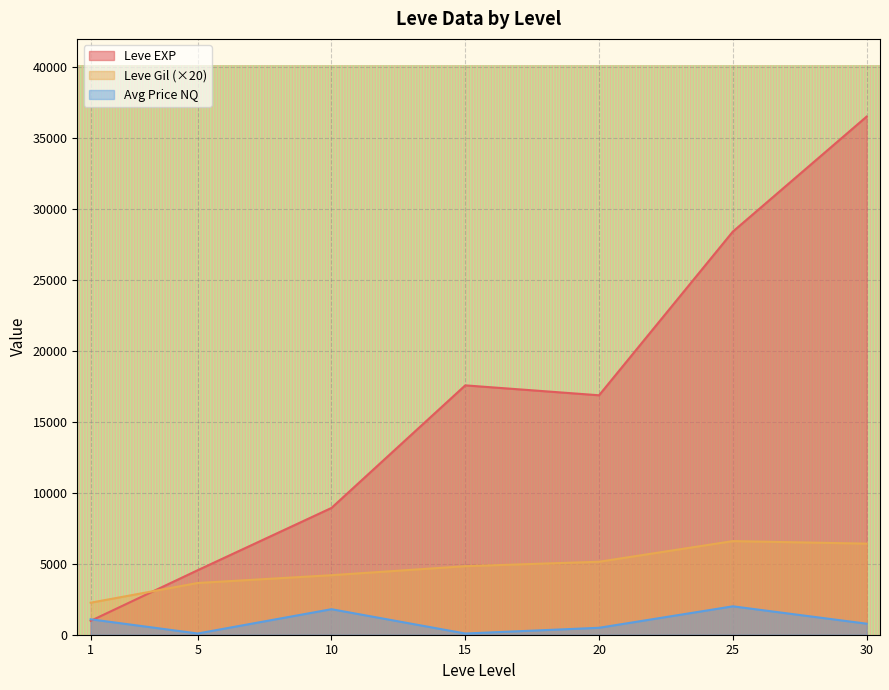

At which category is the sum across all series the highest?

30